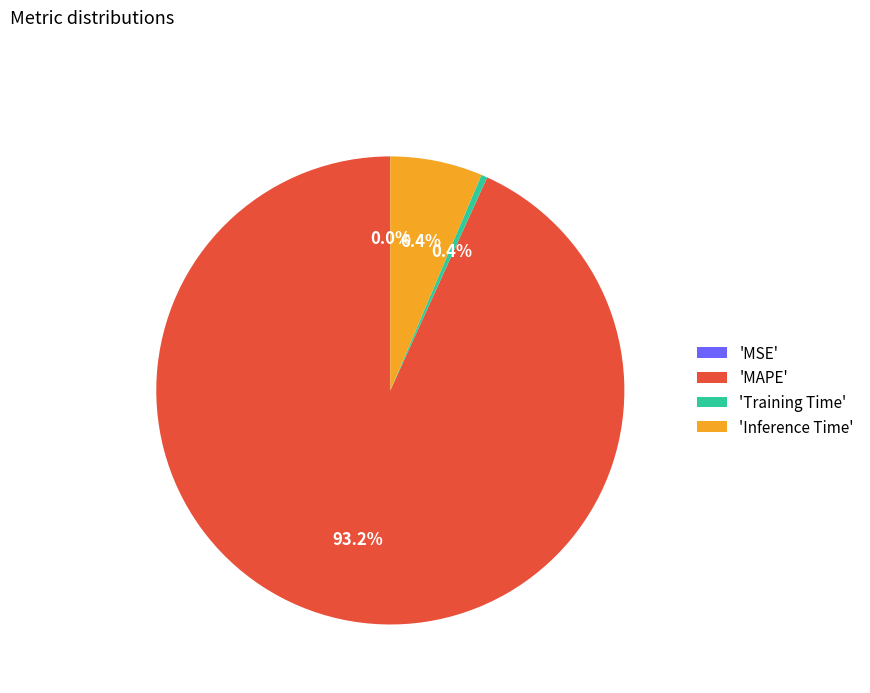

Which has a higher value, 'Inference Time' or 'MAPE'?

'MAPE'